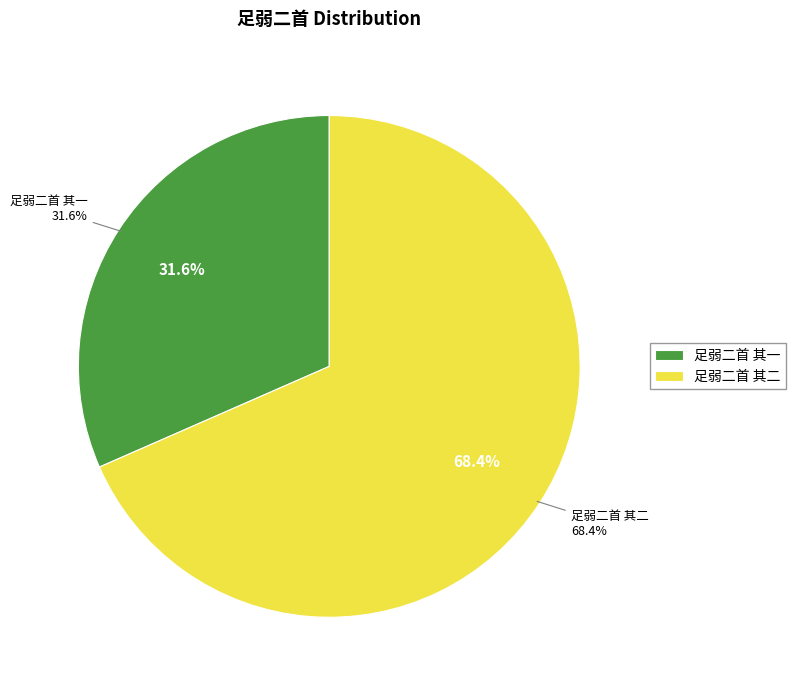

Does any single category account for the majority?

No